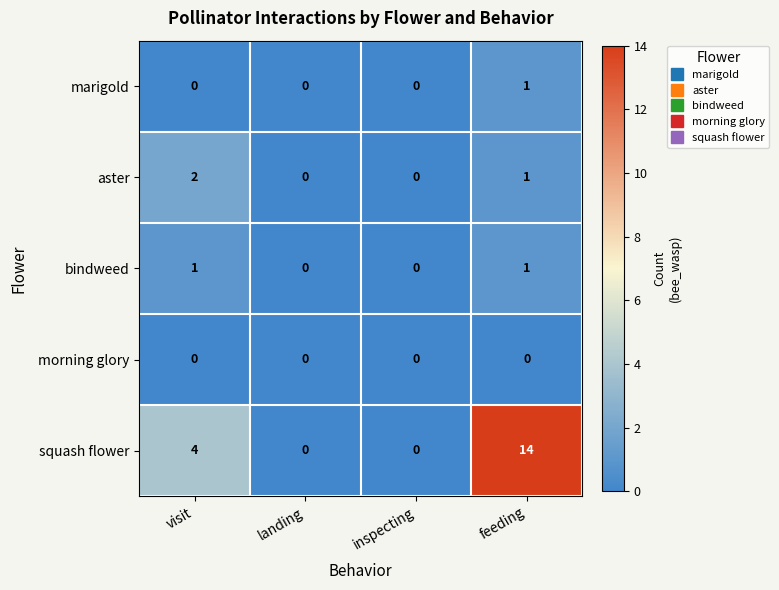

What is the difference between the maximum and second lowest values in the squash flower series?

14